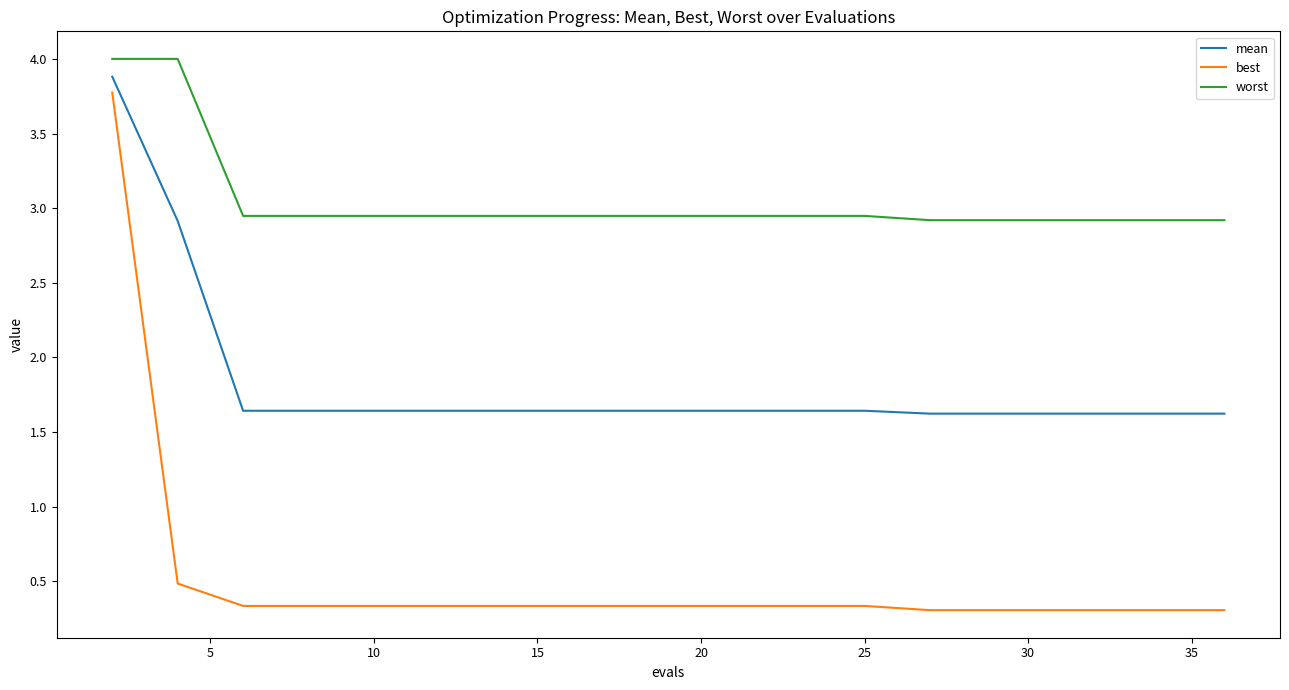

True or false: mean and worst intersect in this chart.

False